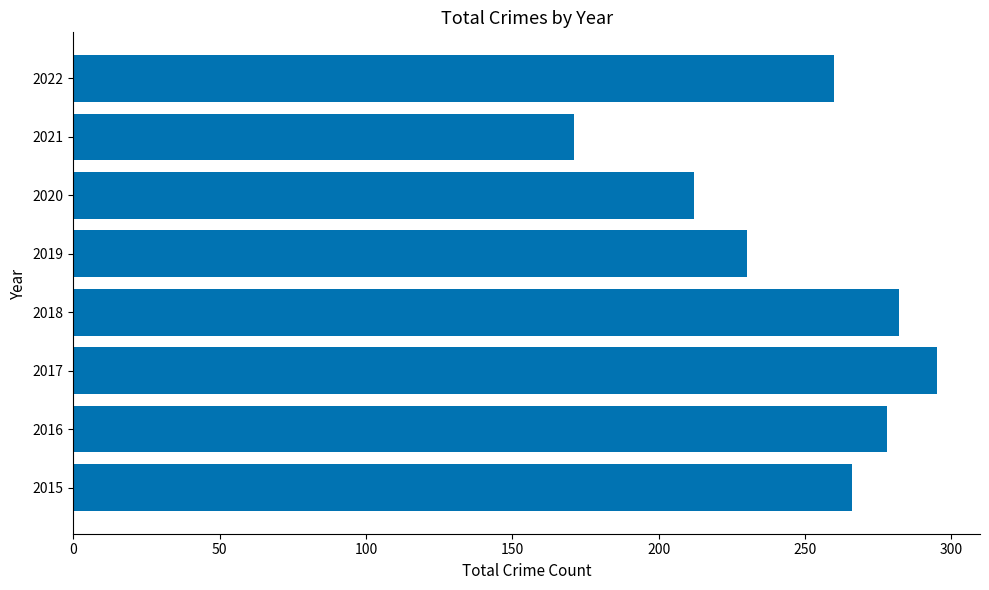

How many distinct data groups are displayed?

1